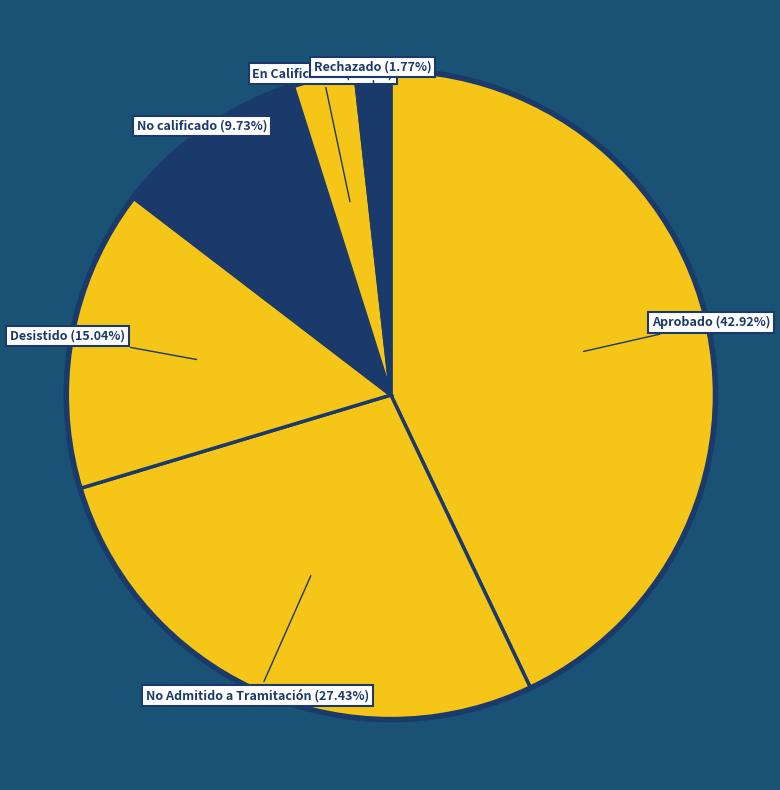

Rank the categories by value from lowest to highest.

Rechazado, En Calificación, No calificado, Desistido, No Admitido a Tramitación, Aprobado